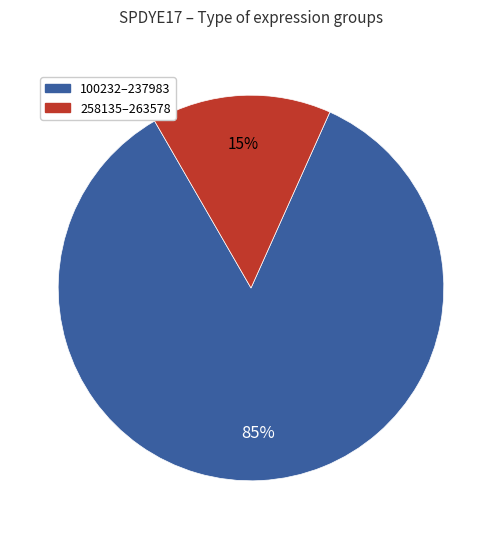

To the nearest percent, what is the average slice percentage?

50%